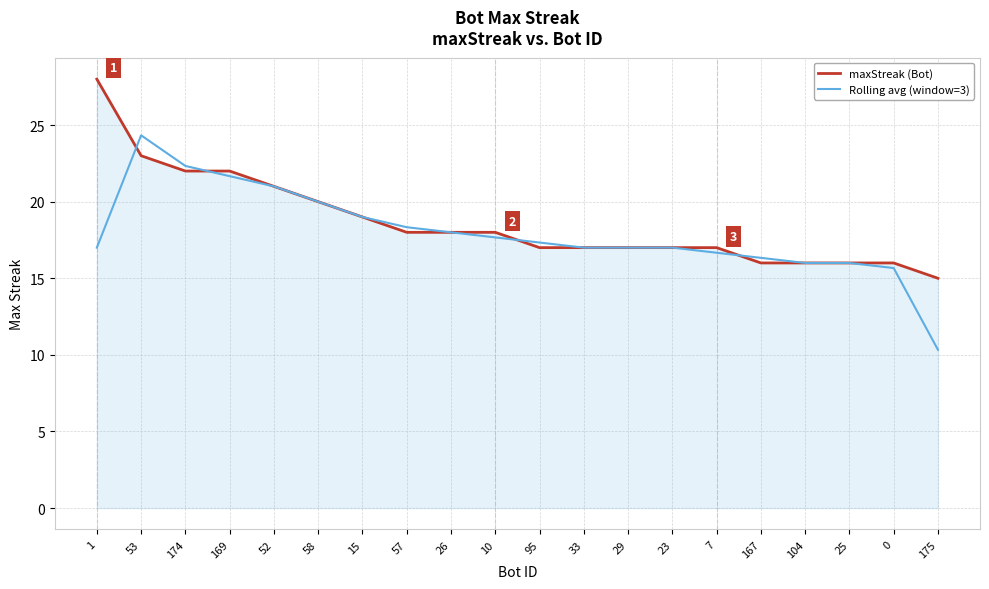

Which series changed the most between 104 and 175?

Rolling avg (window=3)